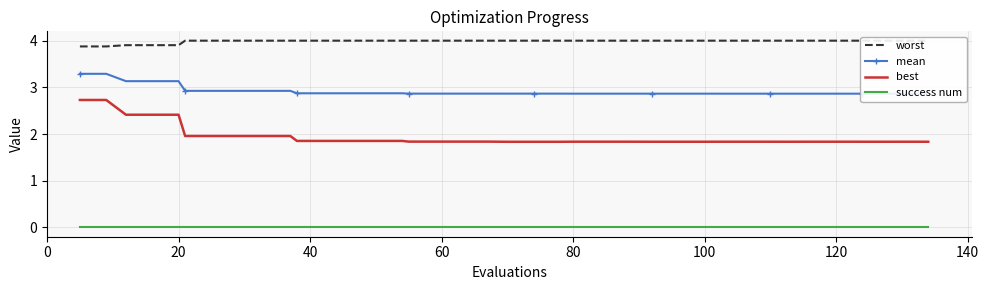

What is the minimum value for mean?

2.9